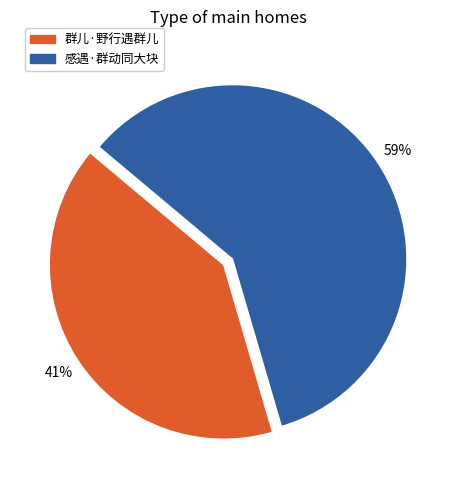

Which category has the biggest portion of the pie?

感遇·群动同大块